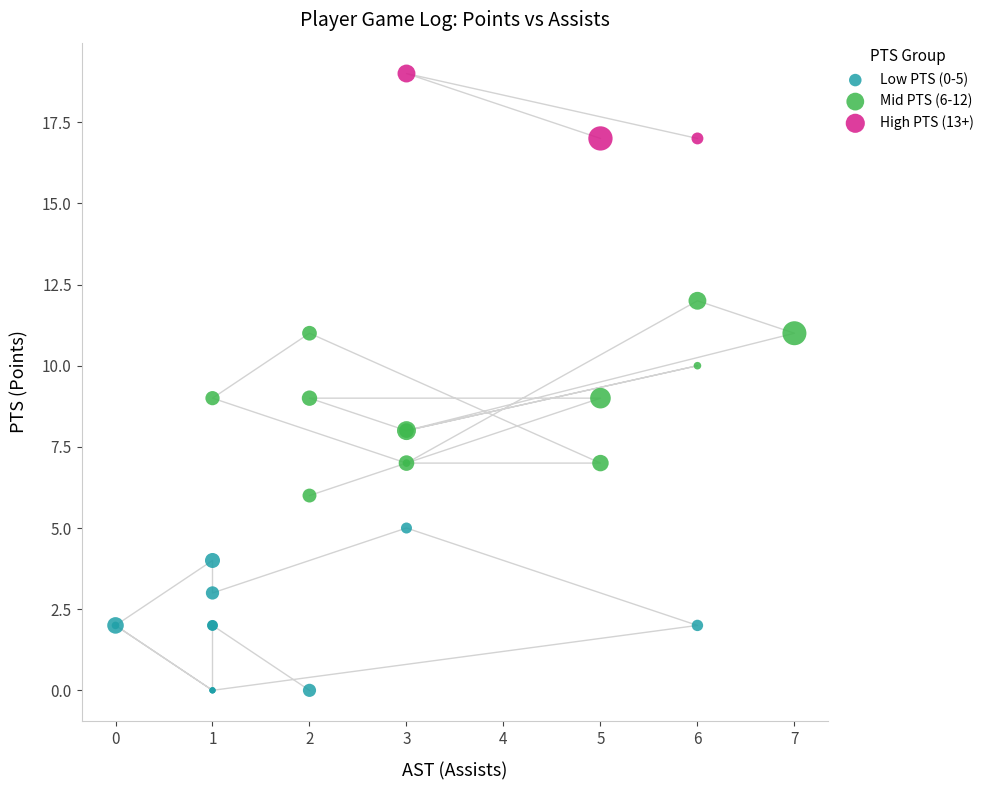

Which series contains the lowest Y value?

Low PTS (0-5)